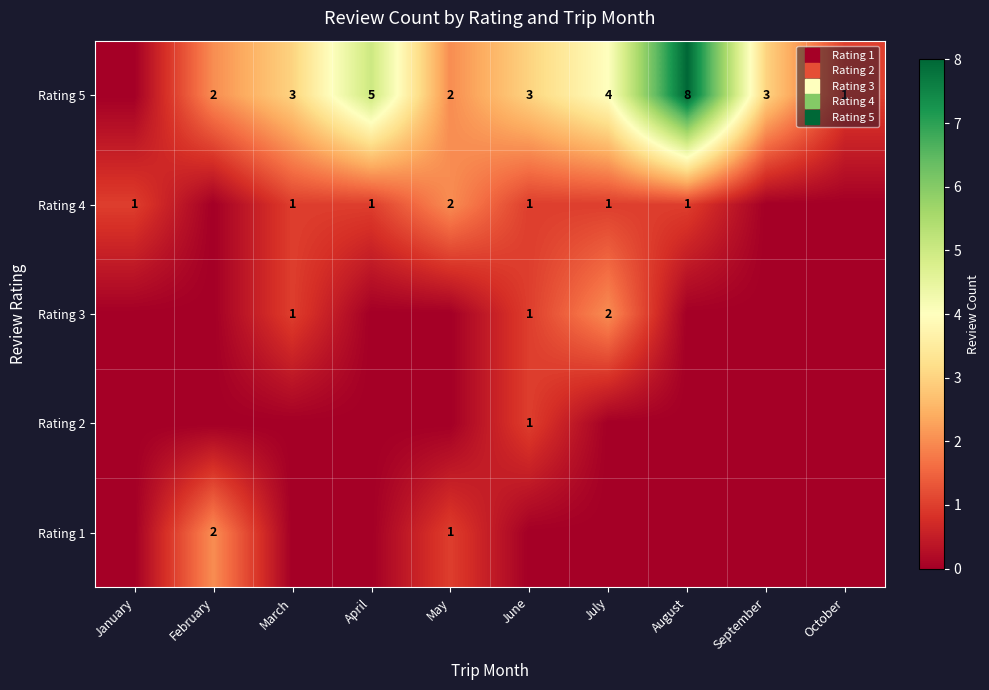

How many data points does each series have?

10